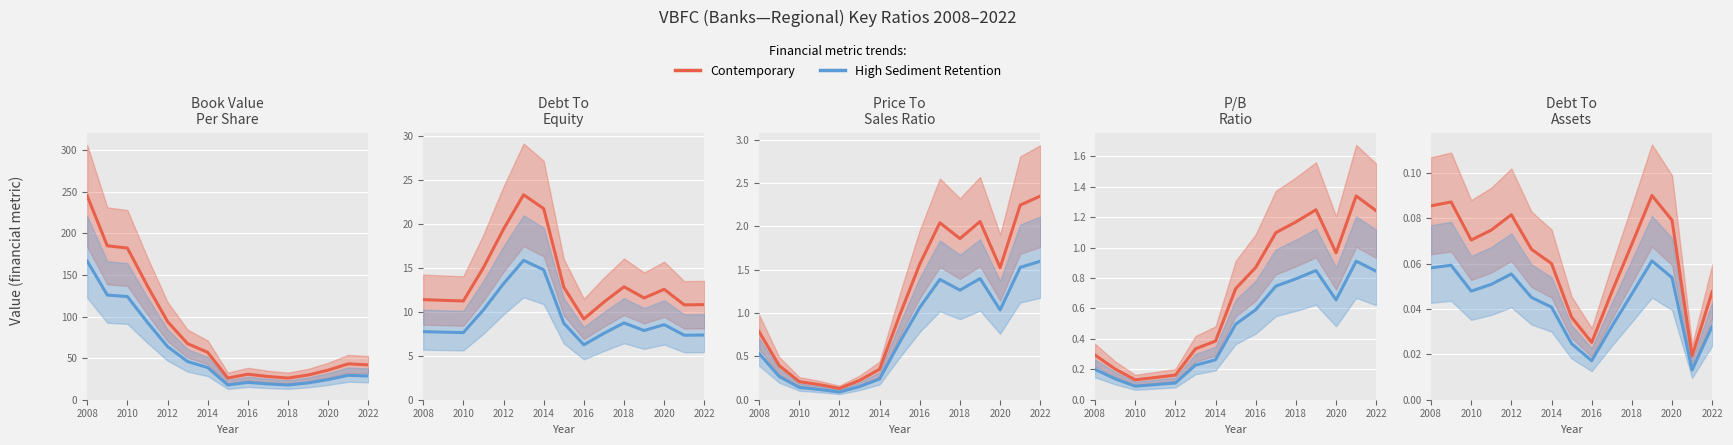

True or false: Contemporary has more than 1 points higher than both neighbors.

True